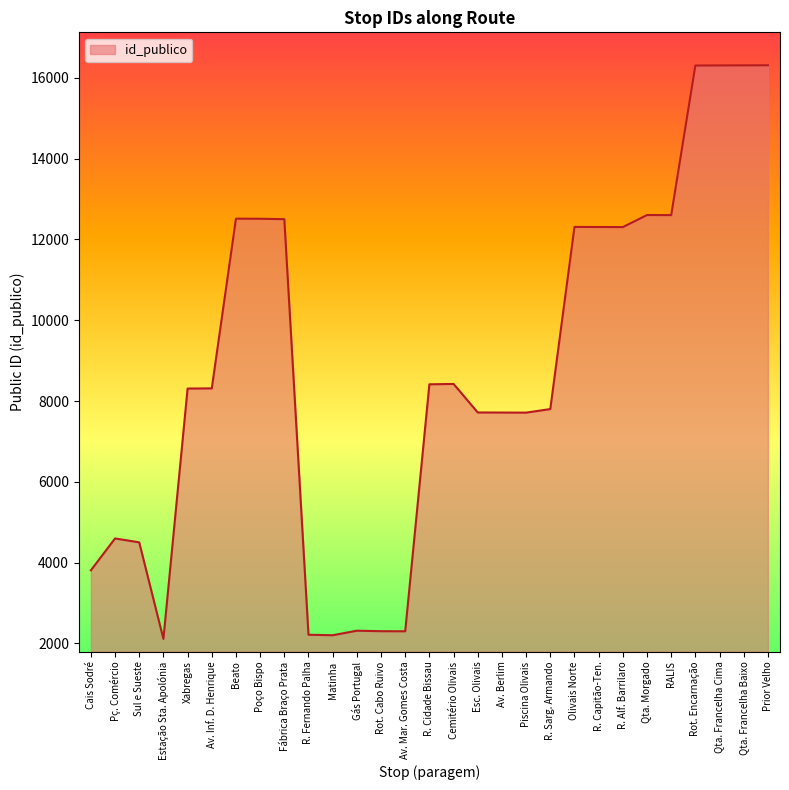

The value at R. Sarg. Armando is 11440. True or false?

False